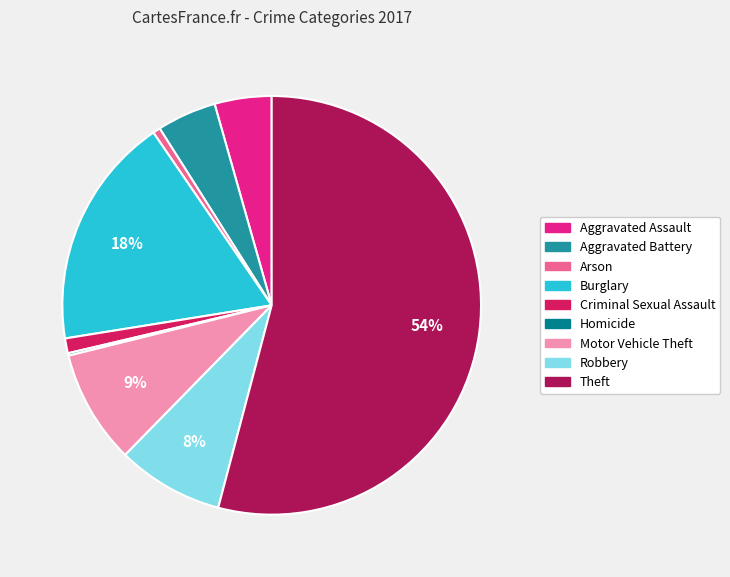

What percentage is the Criminal Sexual Assault slice, to the nearest percent?

1%